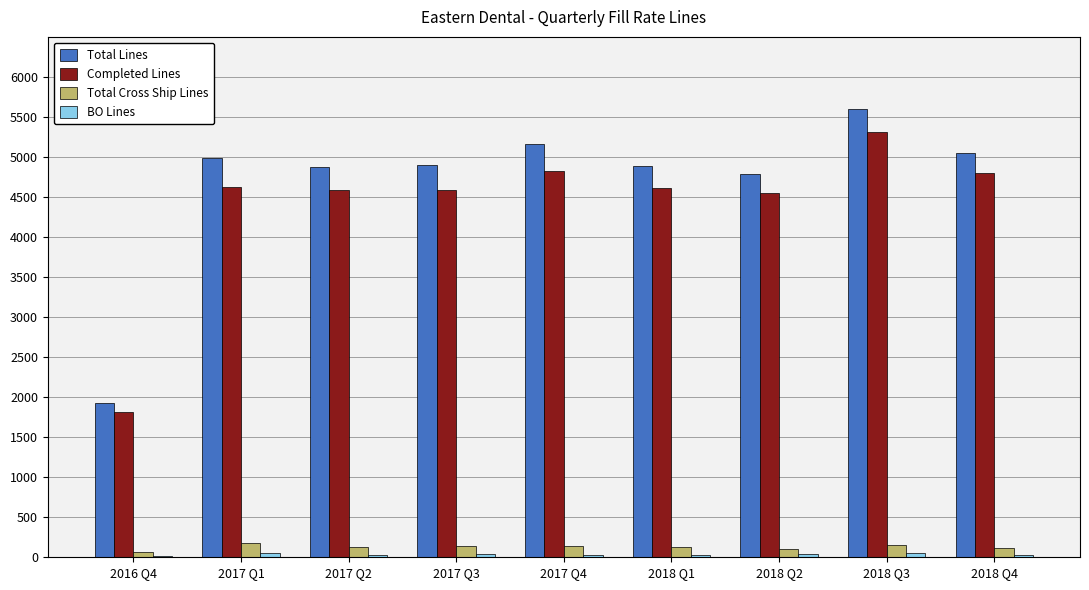

What is the greatest value displayed?

5600